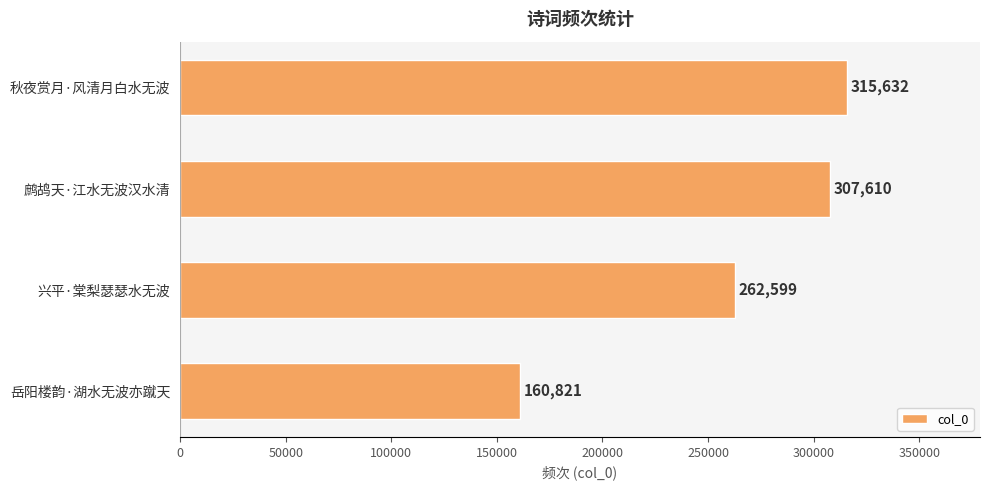

What is the sum of all values?

1046662